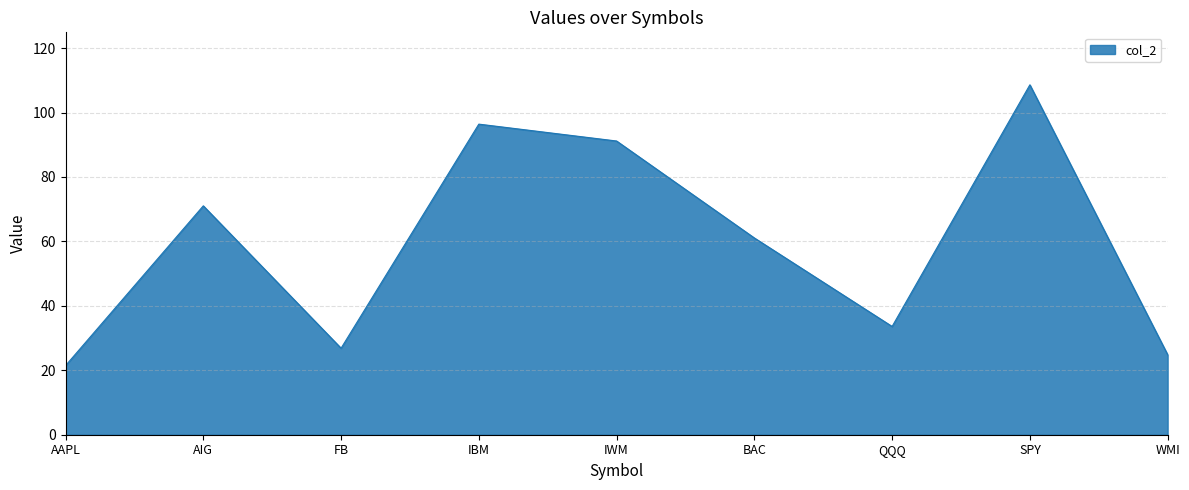

What is the difference between the values at IBM and BAC?

35.3